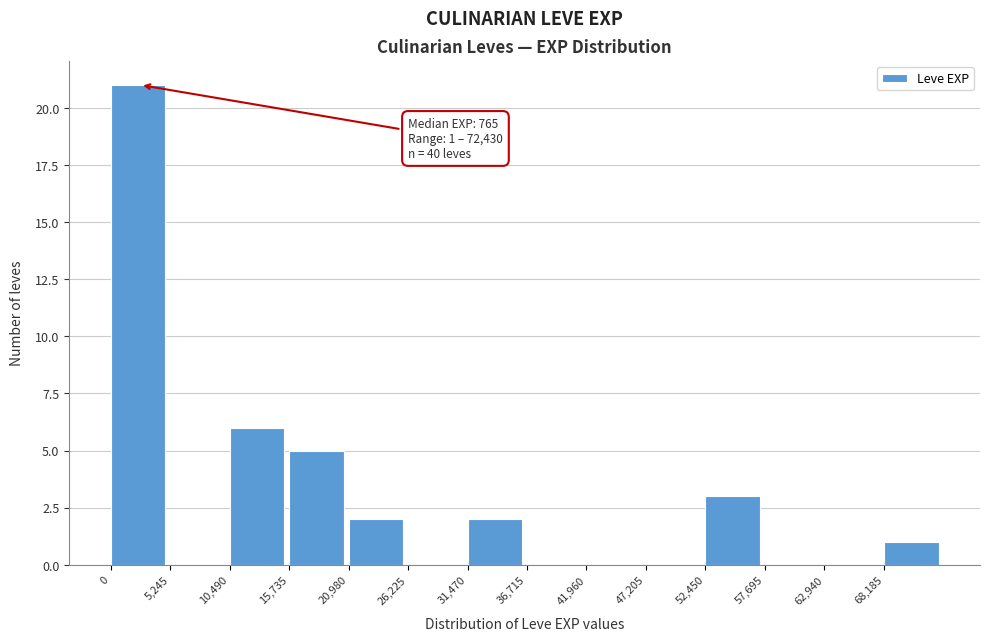

Over which range of the x-axis is the bar tallest?

0 to 5000